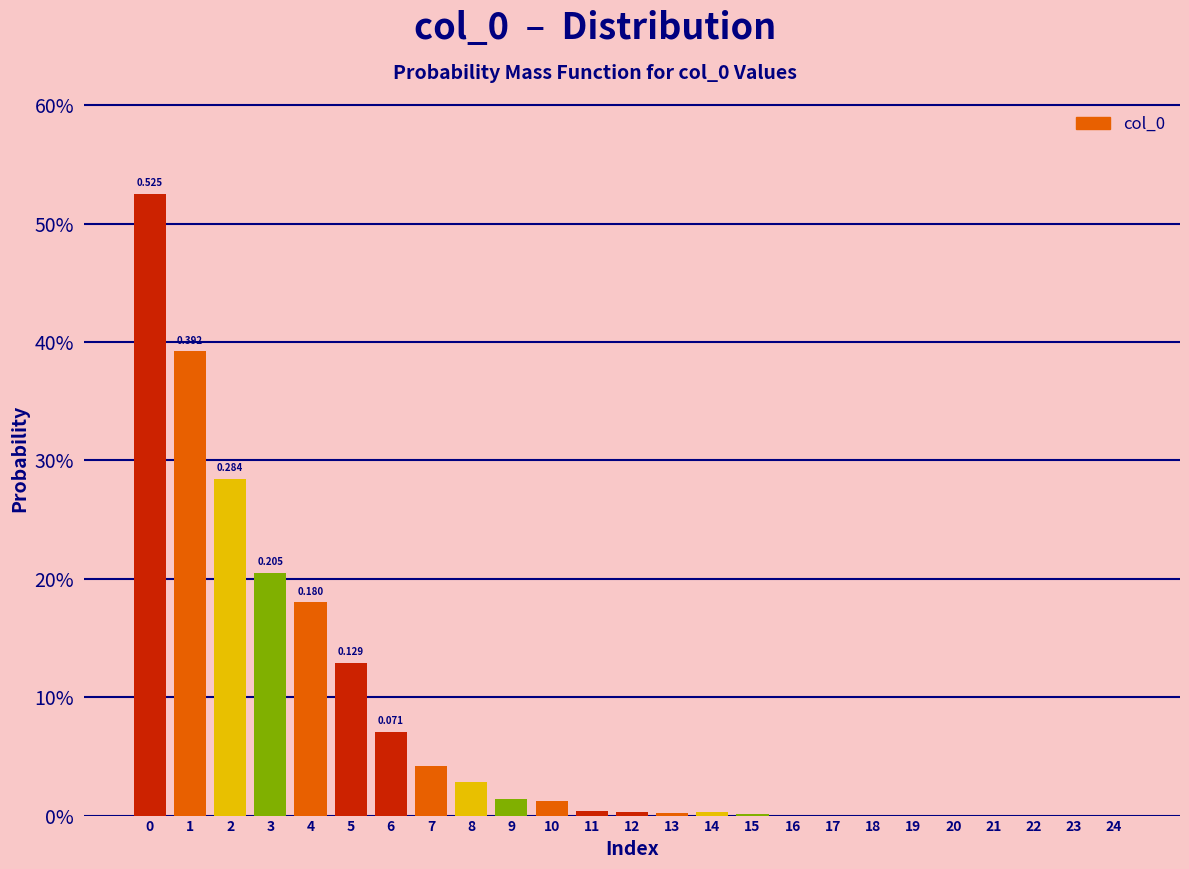

Are the bars horizontal?

No